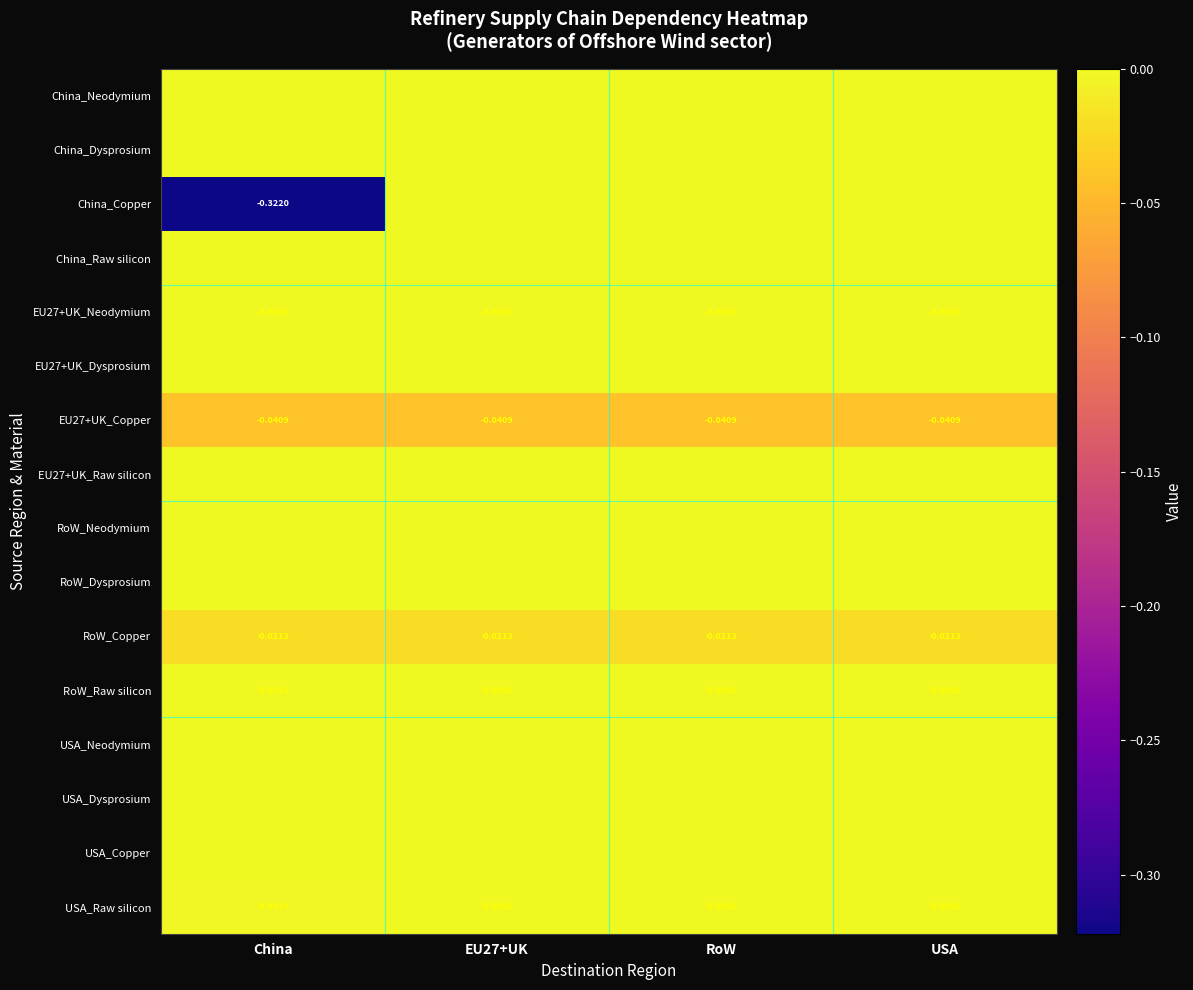

The value of USA_Dysprosium at China is 0.0. True or false?

True